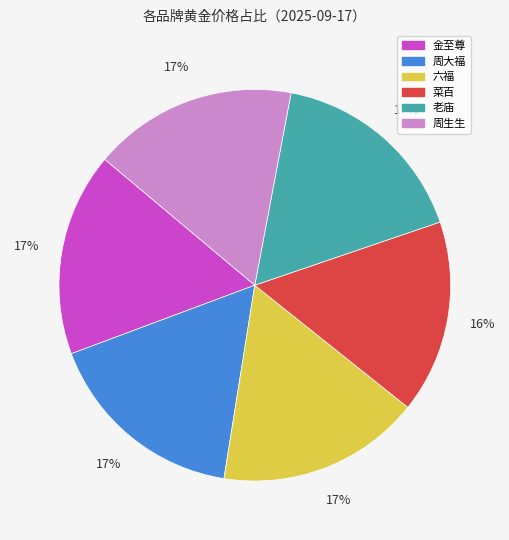

Which category has the smallest portion of the pie?

菜百